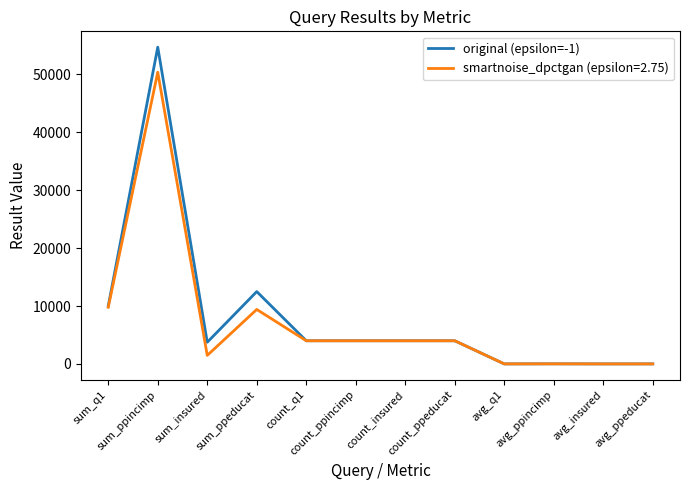

List the series in order of their peak value, highest first.

original (epsilon=-1), smartnoise_dpctgan (epsilon=2.75)